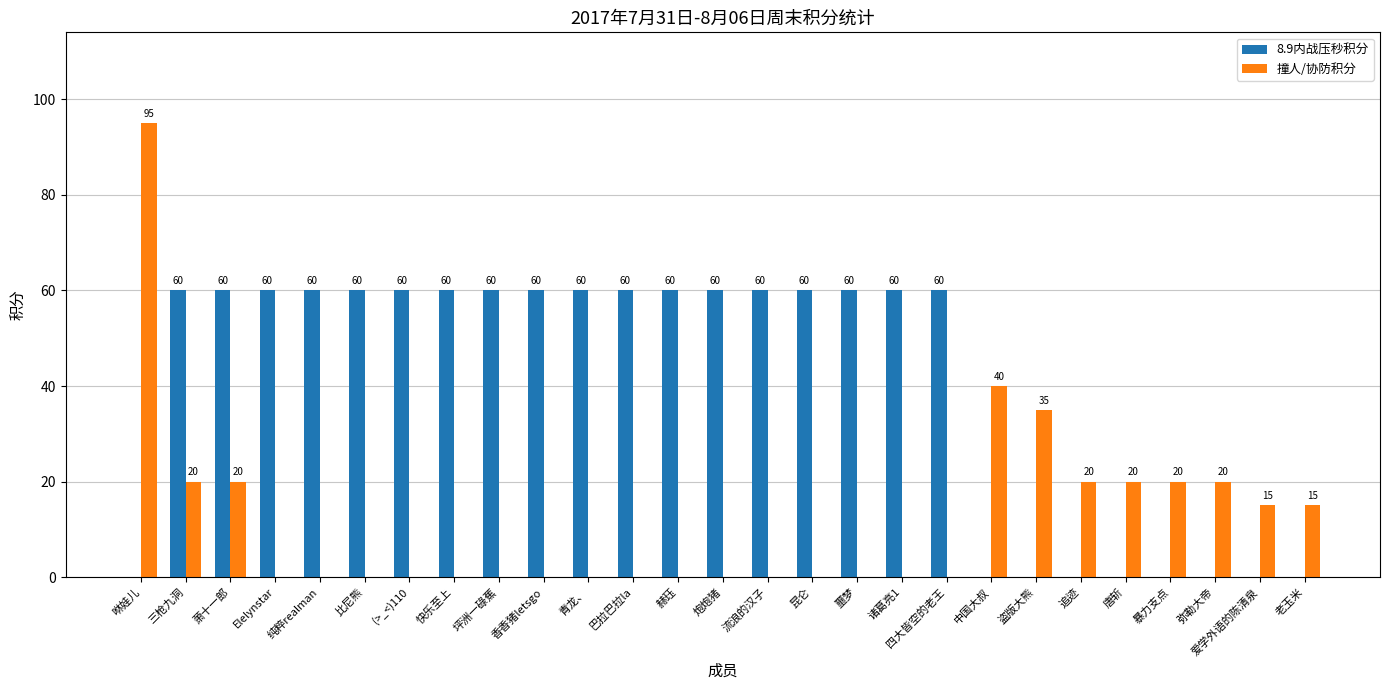

Reading left to right, list all the values displayed in this chart.

8.9内战压秒积分: 咻娃儿=0	三枪九洞=60	萧十一郎=60	Elelynstar=60	纯粹realman=60	比尼熊=60	(>_<)110=60	快乐至上=60	坪洲一碌蕉=60	香香猪letsgo=60	青龙、=60	巴拉巴拉la=60	赫珏=60	炮炮猪=60	流浪的汉子=60	昆仑=60	噩梦=60	诸葛亮1=60	四大皆空的老王=60	中国大叔=0	盗版大熊=0	追迹=0	唐斩=0	暴力支点=0	弥勒大帝=0	爱学外语的陈清泉=0	老玉米=0
撞人/协防积分: 咻娃儿=95	三枪九洞=20	萧十一郎=20	Elelynstar=0	纯粹realman=0	比尼熊=0	(>_<)110=0	快乐至上=0	坪洲一碌蕉=0	香香猪letsgo=0	青龙、=0	巴拉巴拉la=0	赫珏=0	炮炮猪=0	流浪的汉子=0	昆仑=0	噩梦=0	诸葛亮1=0	四大皆空的老王=0	中国大叔=40	盗版大熊=35	追迹=20	唐斩=20	暴力支点=20	弥勒大帝=20	爱学外语的陈清泉=15	老玉米=15